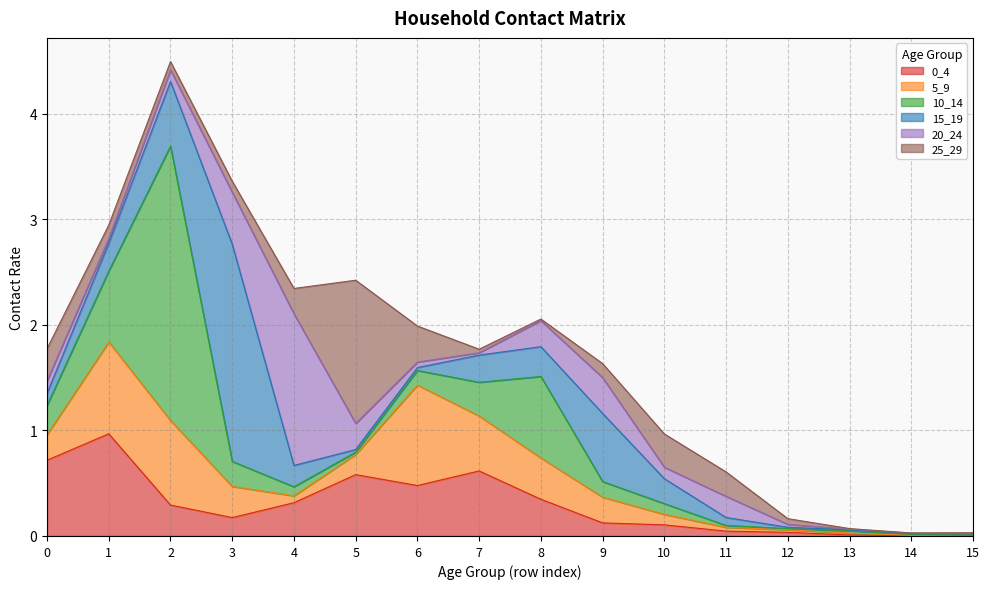

What is the average value of the 25_29 series?

0.2